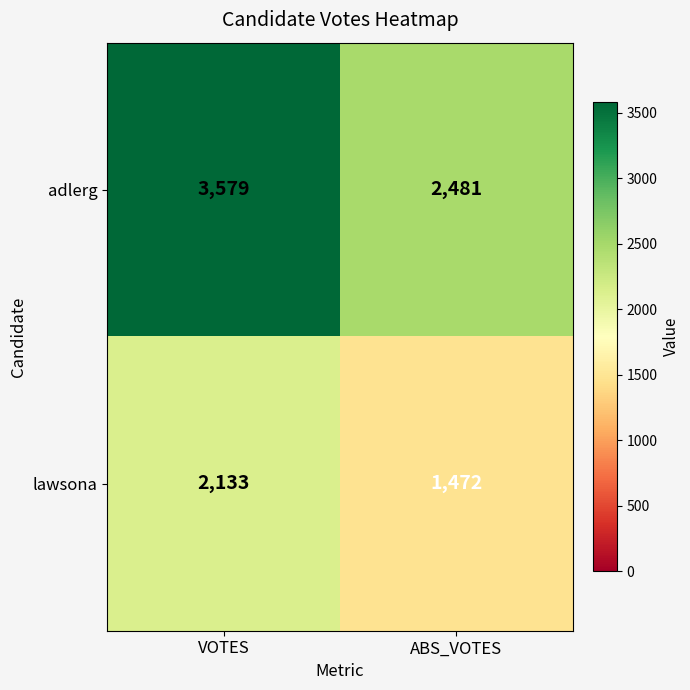

What is the maximum value shown in the chart?

3579